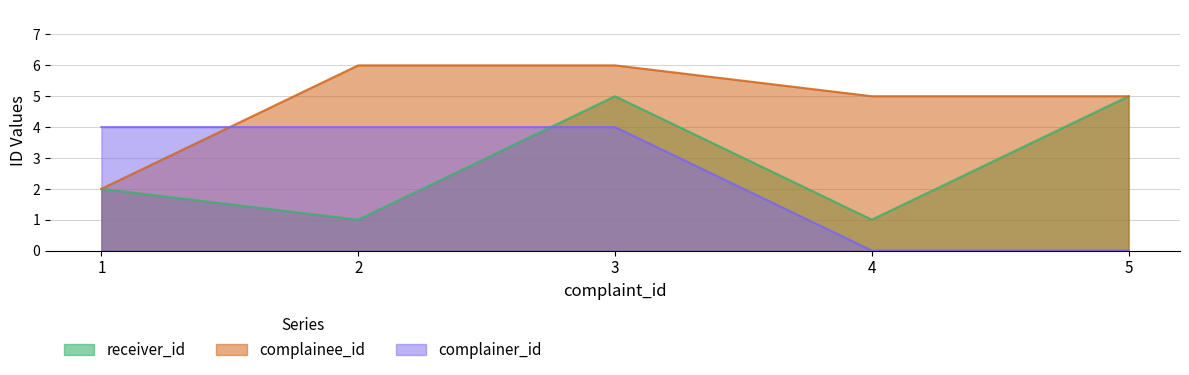

Rank the series by their maximum value, from highest to lowest.

complainee_id, receiver_id, complainer_id